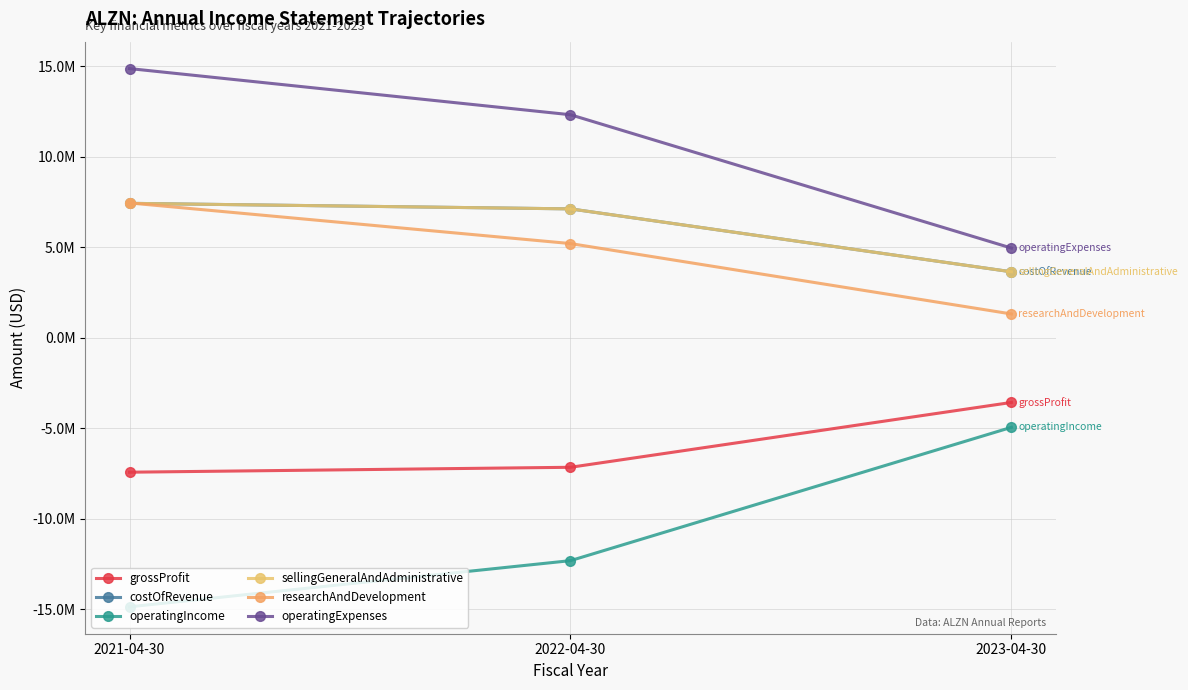

What is the label of the 2nd point from the left?

2022-04-30